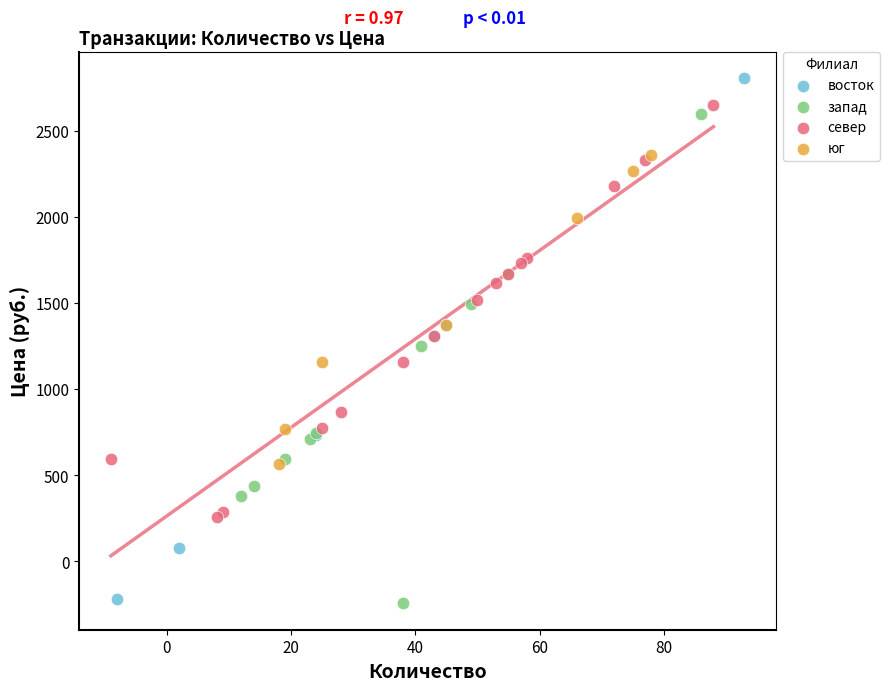

What are all the series names shown in the legend?

восток, запад, север, юг